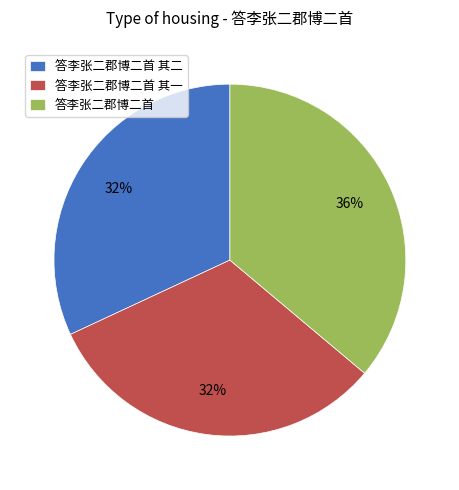

Is it true that 答李张二郡博二首 is 36% of the pie?

True